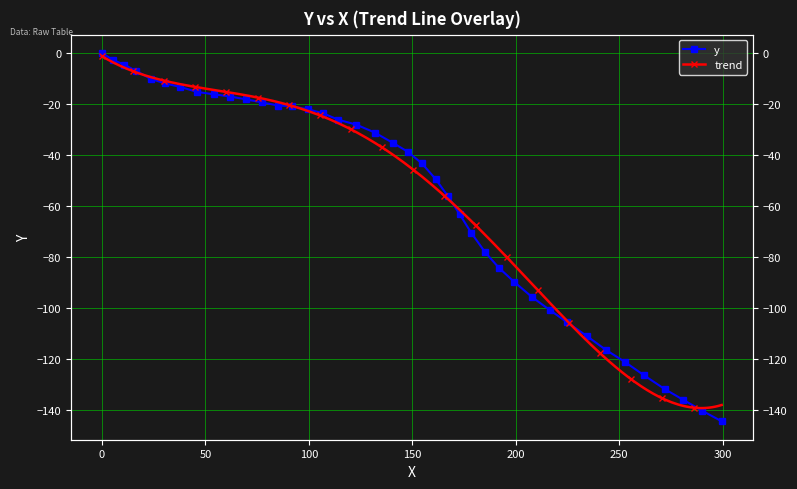

What is the value of the 5th point from the left?

-10.1